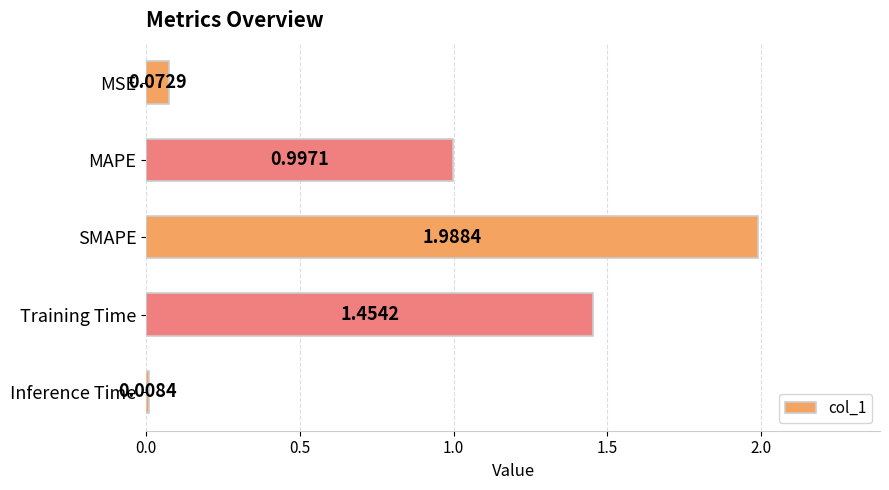

Rank the categories by value from lowest to highest.

Inference Time, MSE, MAPE, Training Time, SMAPE